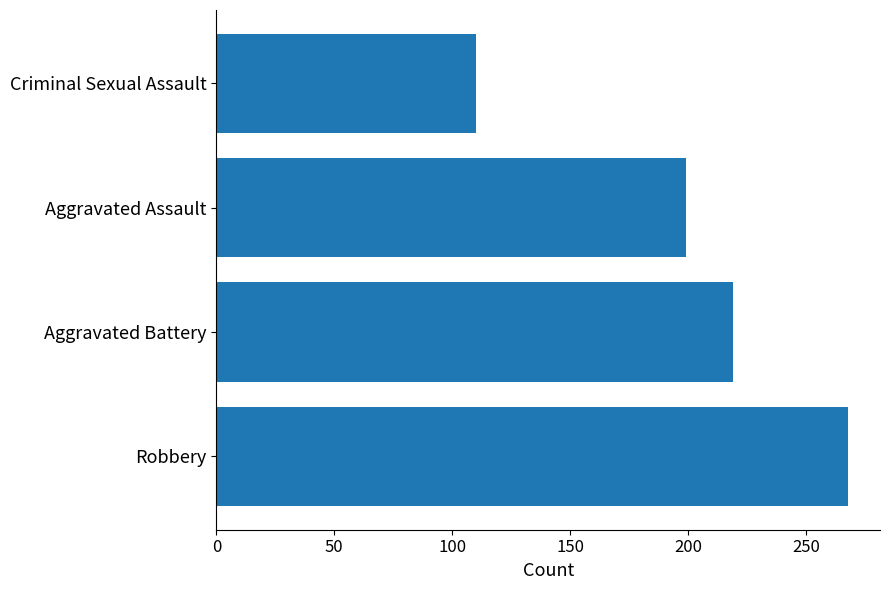

What is the maximum value shown in the chart?

268